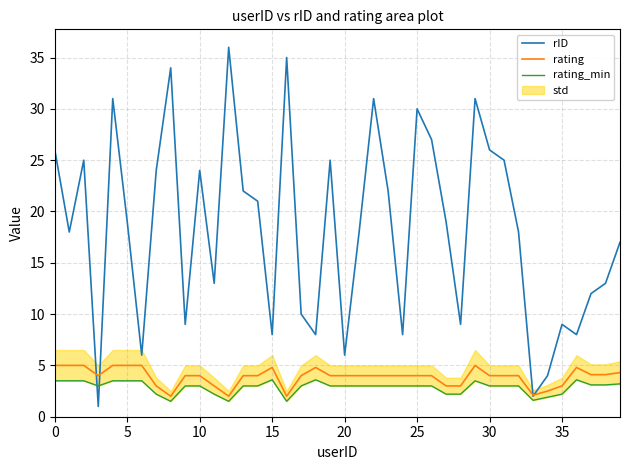

At which category does rating reach its first local peak?

15